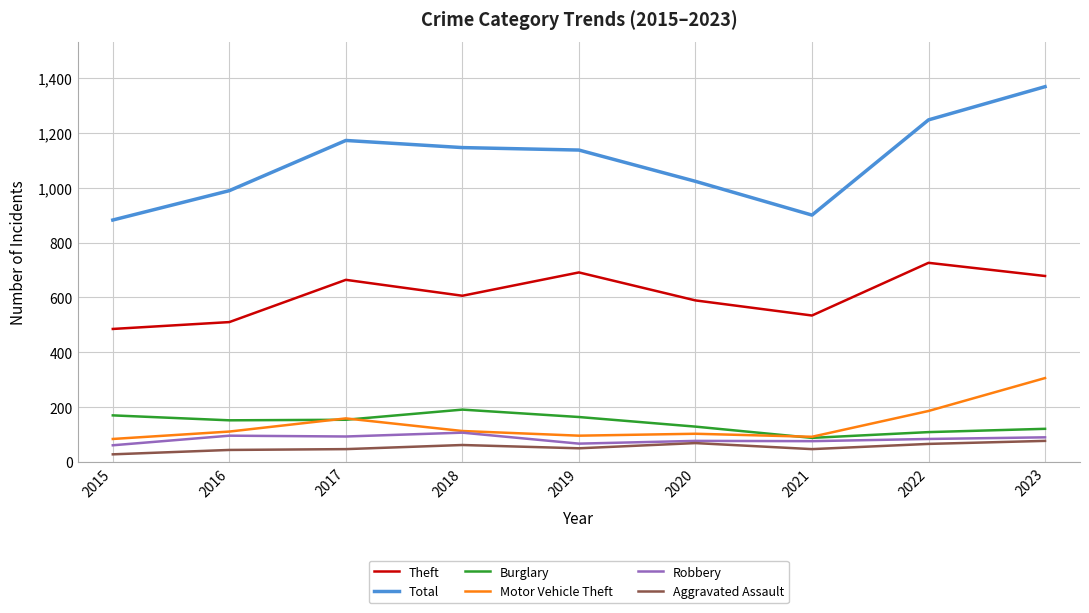

How many lines are shown in the chart?

6